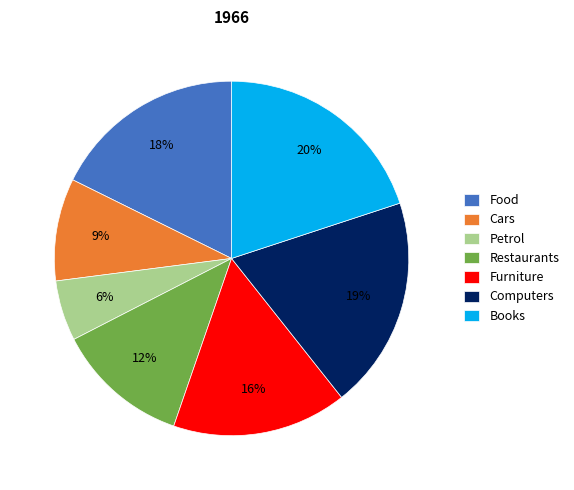

Rank the categories by value from lowest to highest.

Petrol, Cars, Restaurants, Furniture, Food, Computers, Books